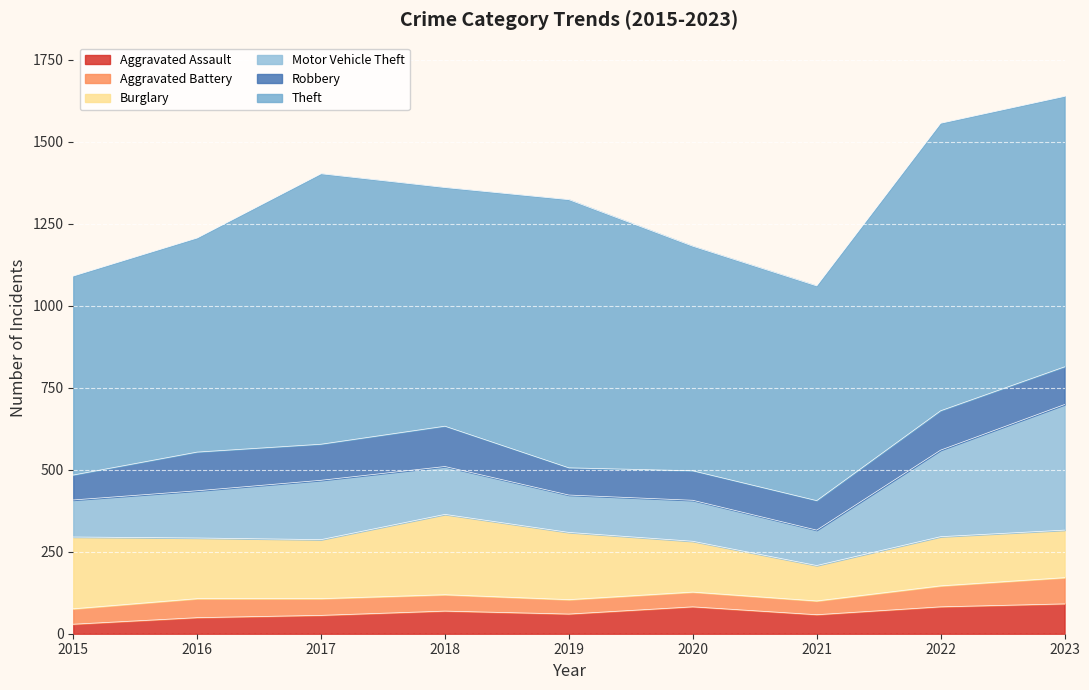

What are all the series names shown in the legend?

Aggravated Assault, Aggravated Battery, Burglary, Motor Vehicle Theft, Robbery, Theft